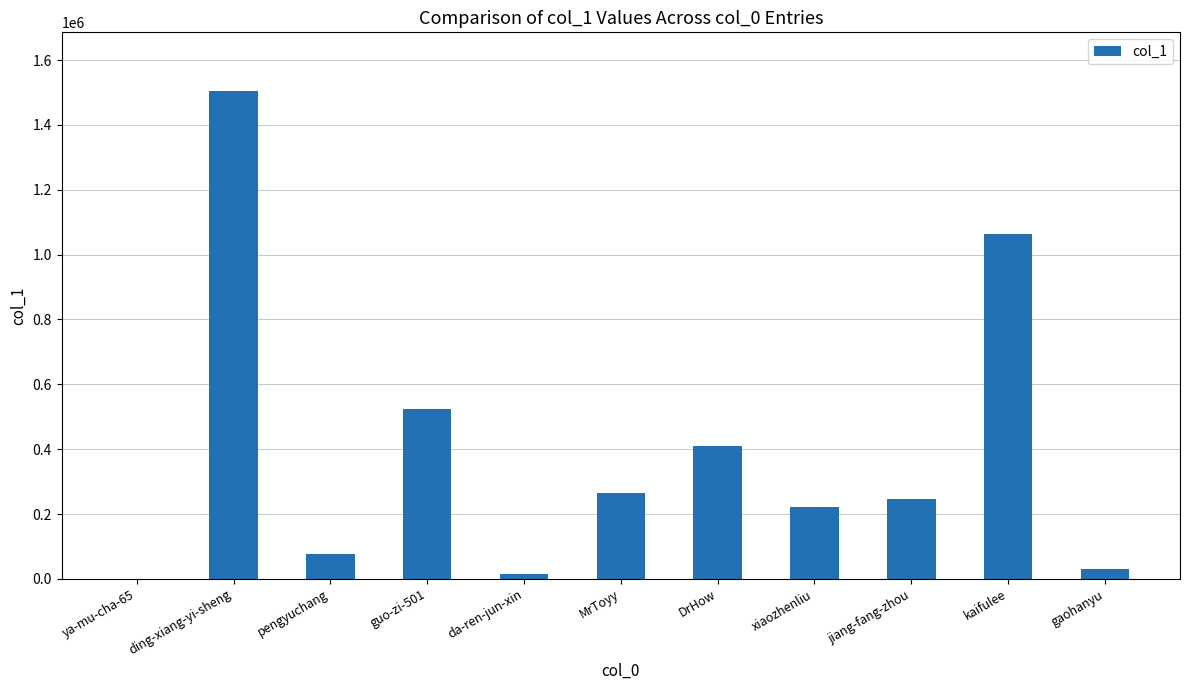

What is the sum of the values at MrToyy and kaifulee?

1326411